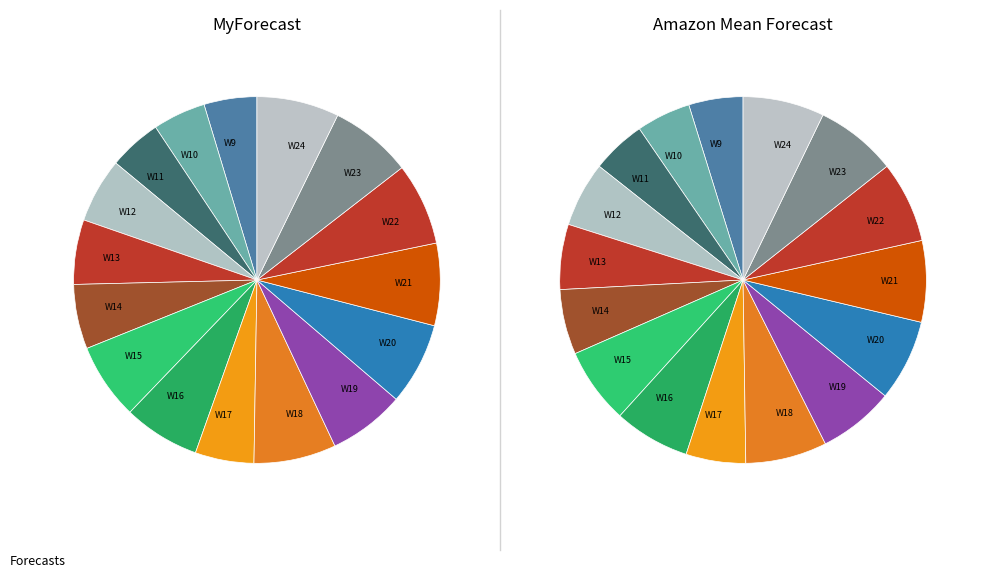

How many segments does this pie chart have?

16